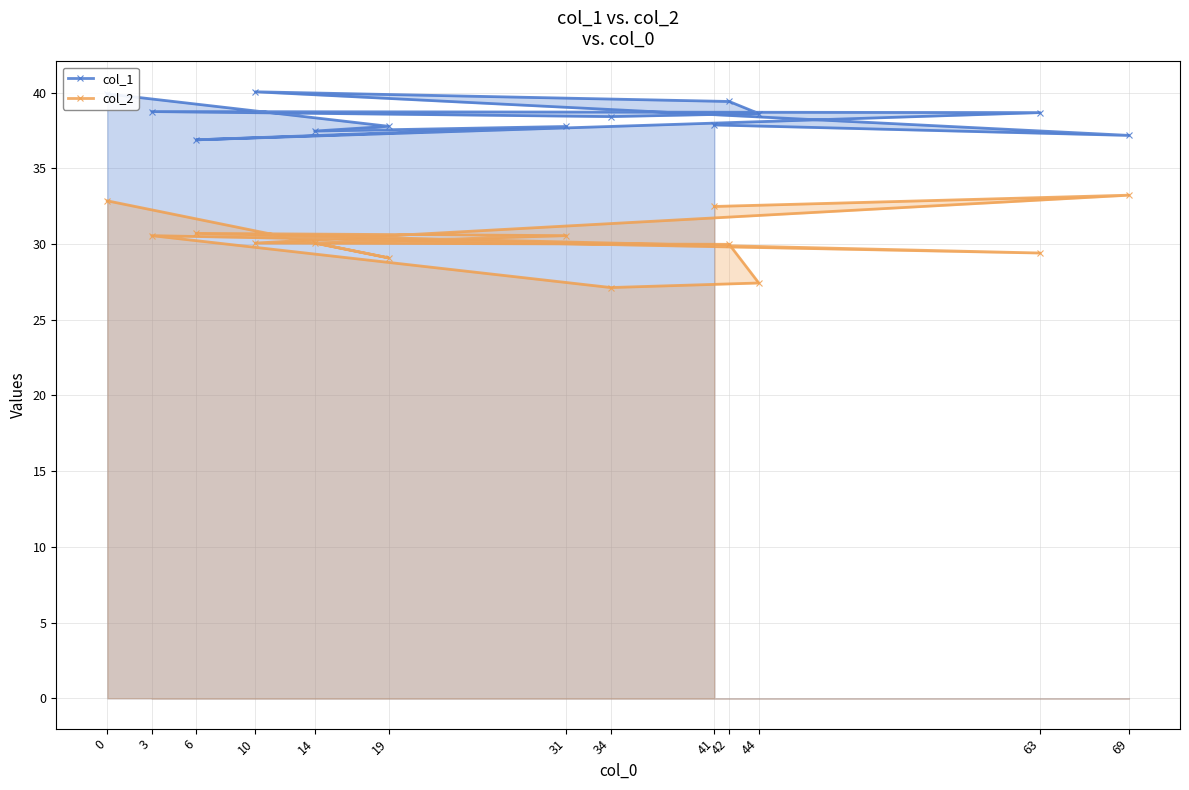

What is the sum of all col_2 values?

393.6